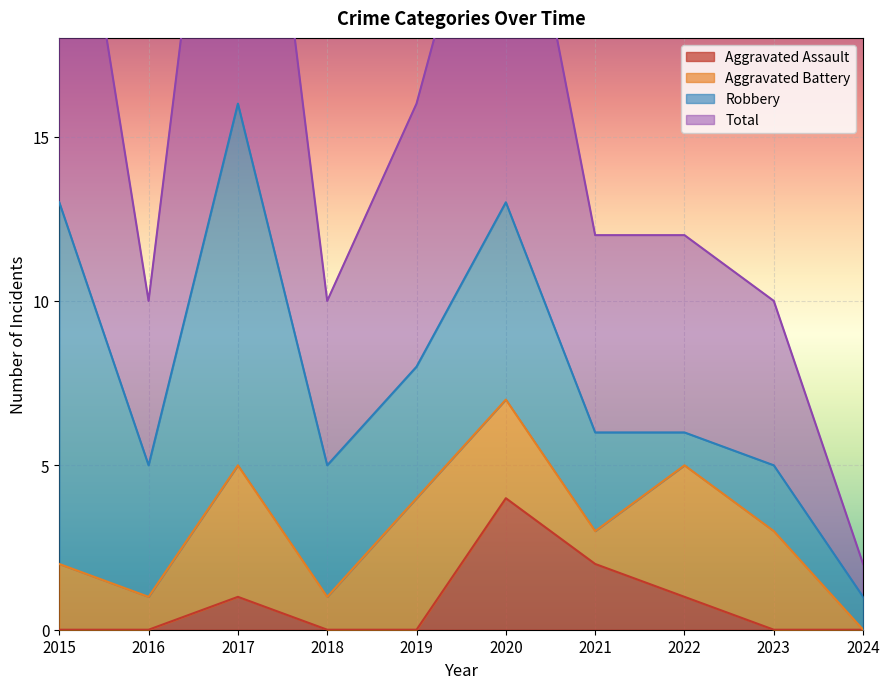

True or false: Aggravated Assault and Total cross at least once.

False